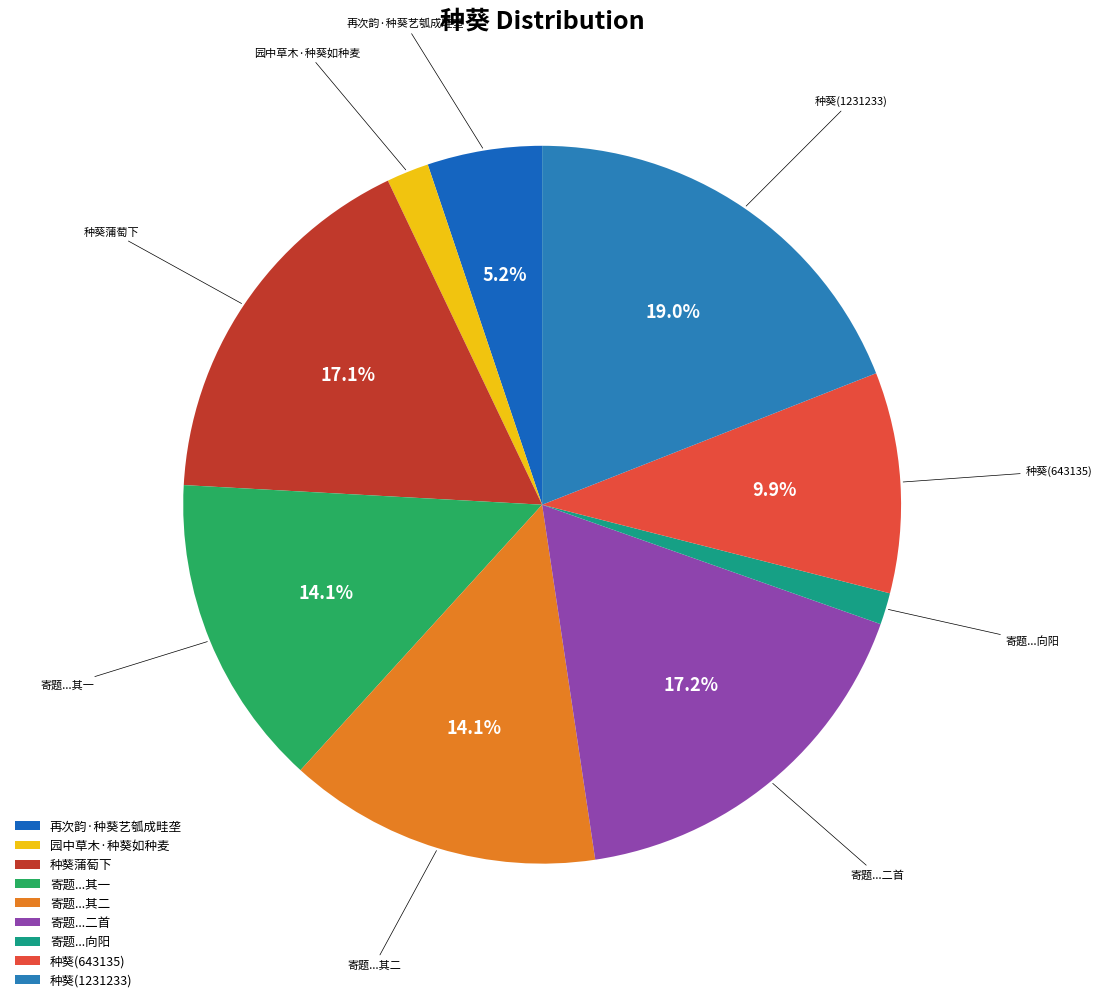

Does any single category account for the majority?

No